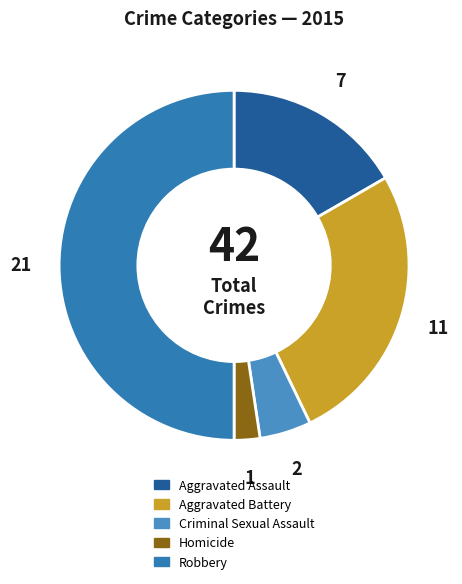

To the nearest percent, what portion does Aggravated Battery represent?

26%